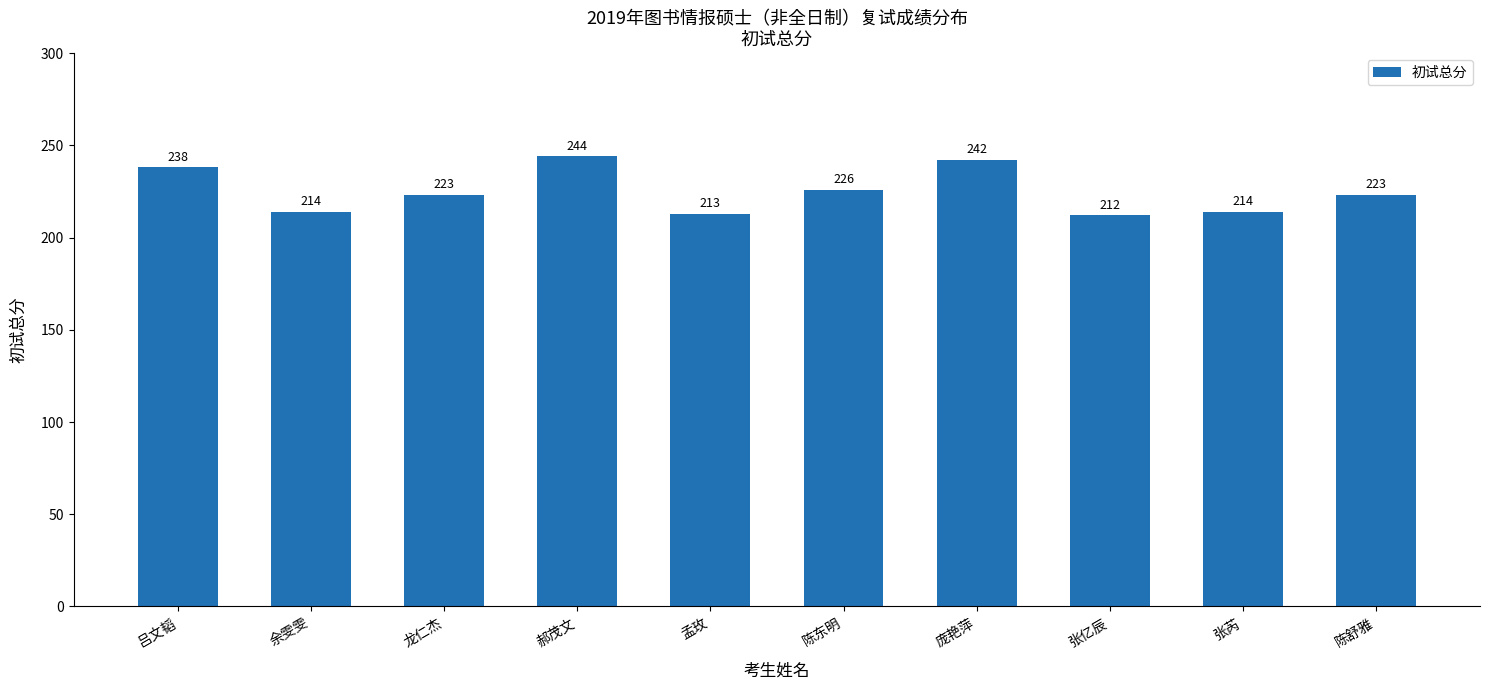

What is the value of the 9th bar from the left?

214